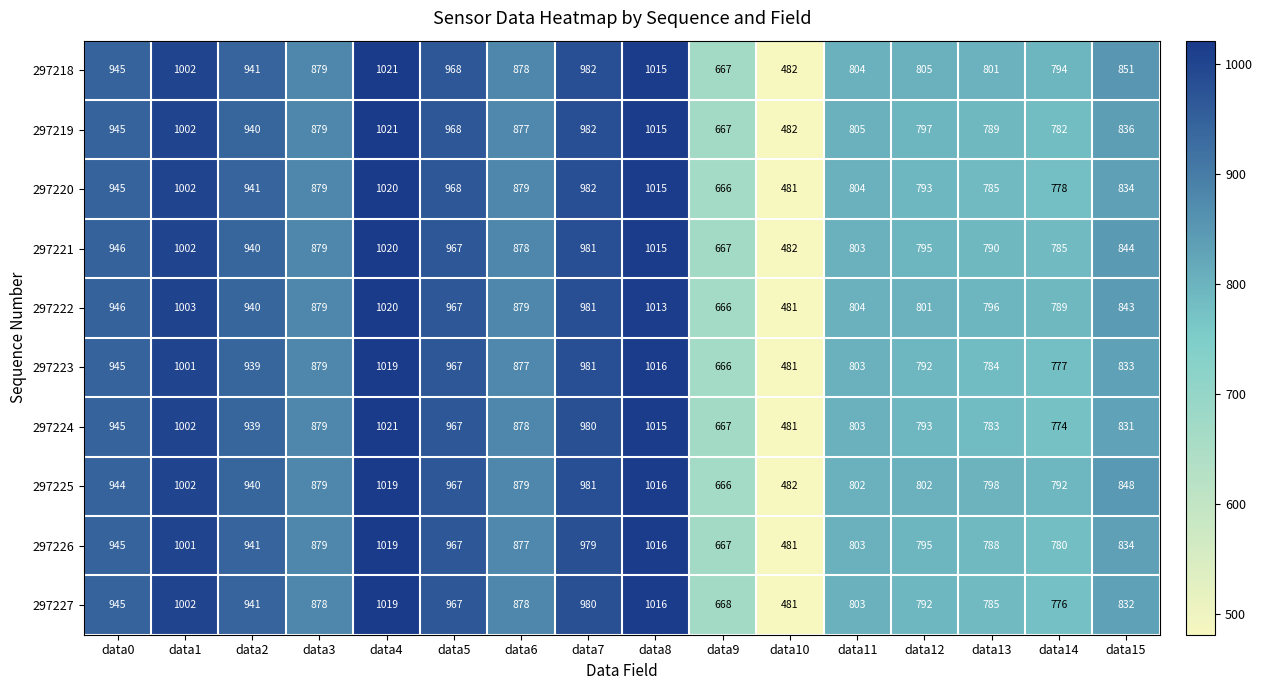

Count the number of data series in this chart.

10